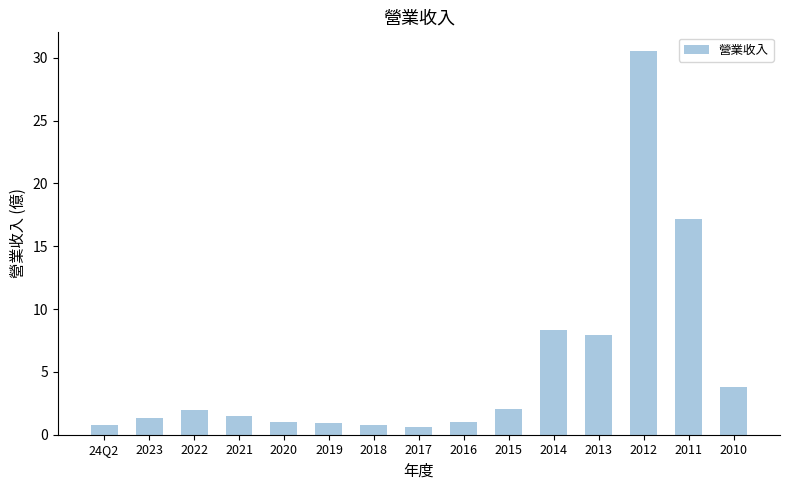

At which category does the chart reach its peak across all series?

2012